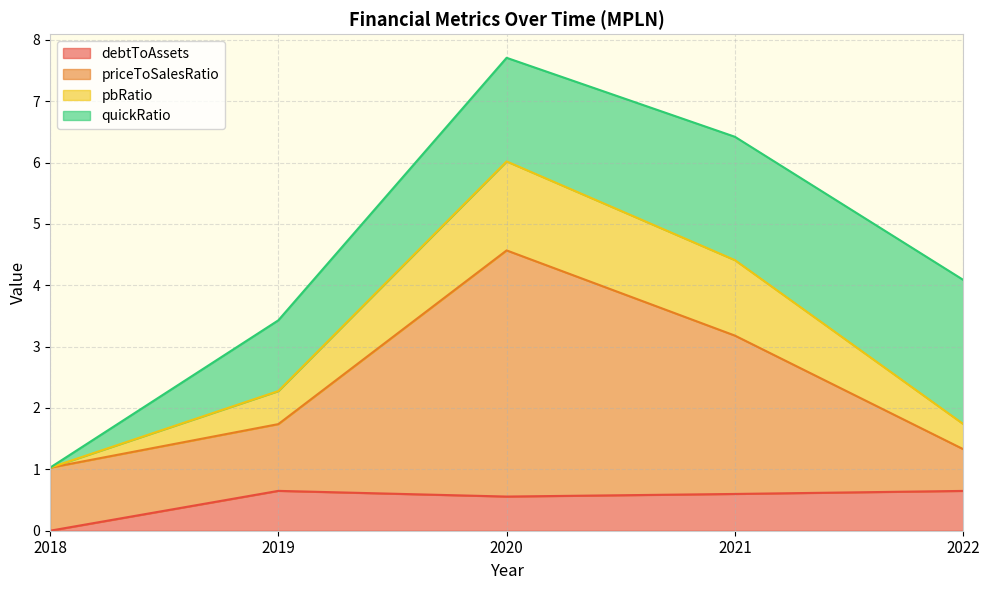

Where is the first local maximum for pbRatio?

2020